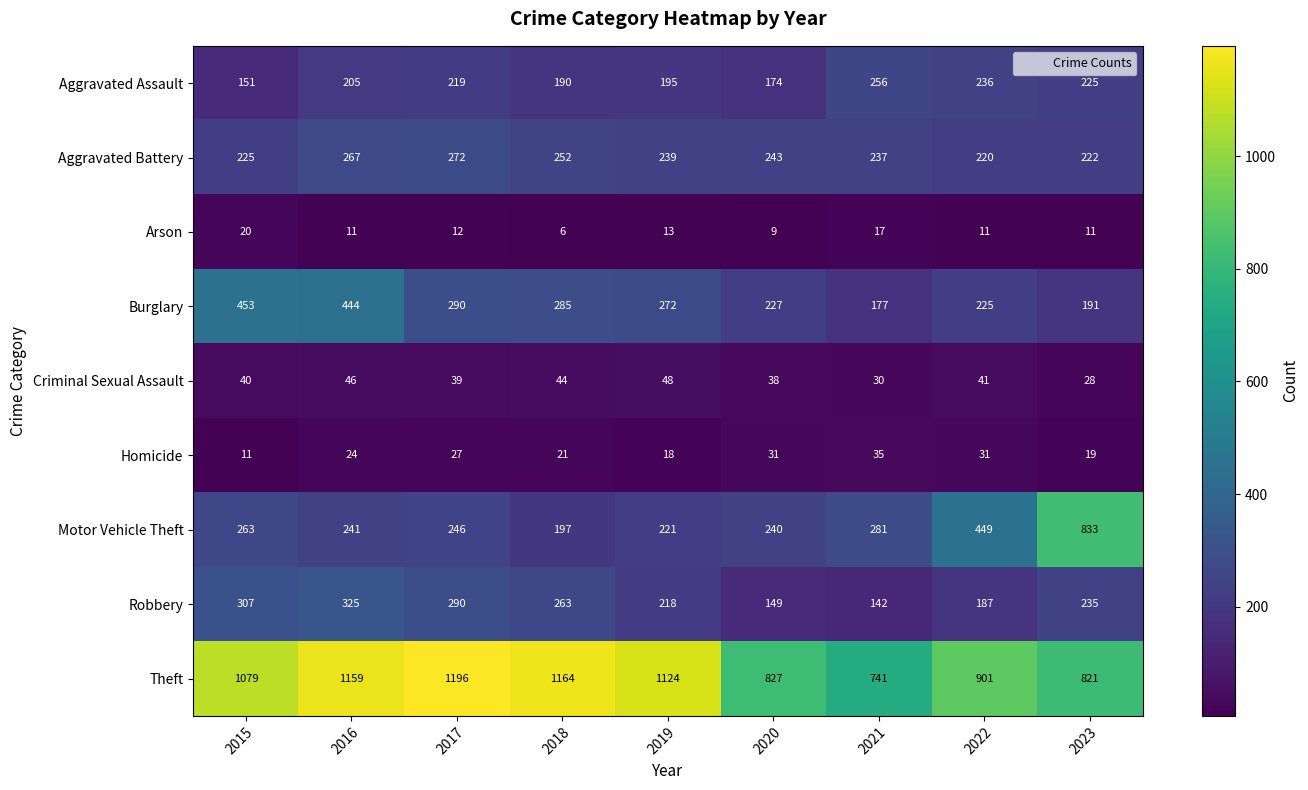

How many categories are shown in the chart?

9